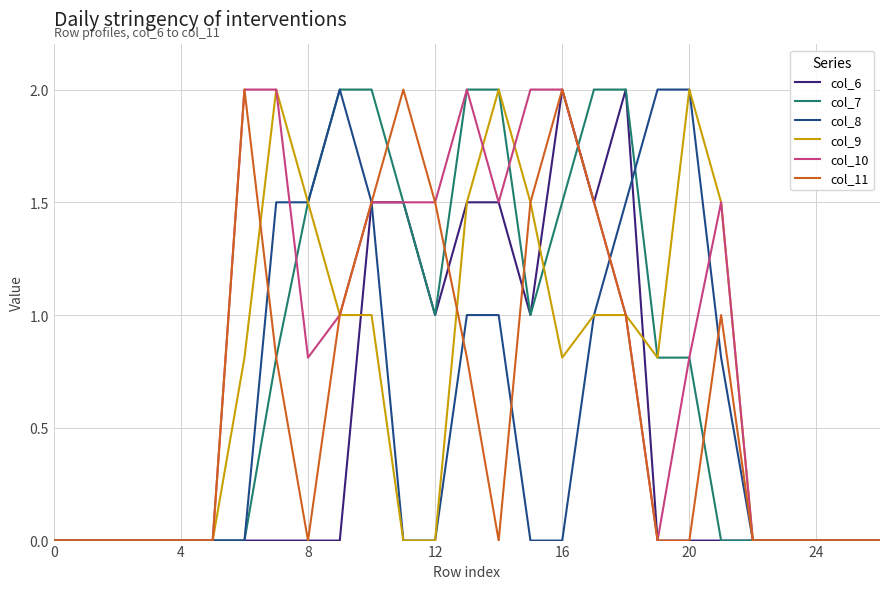

What is the maximum value shown in the chart?

2.0